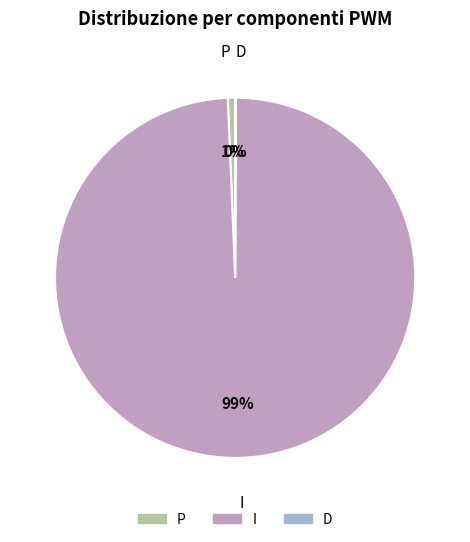

Is it true that P is 11% of the pie?

False